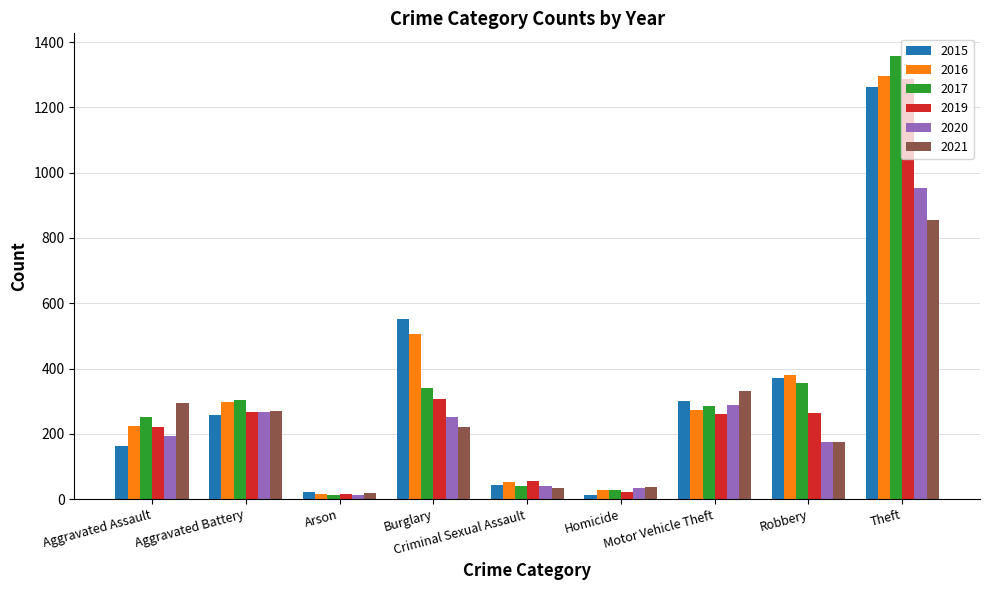

At which label is 2016 closest to 655?

Burglary